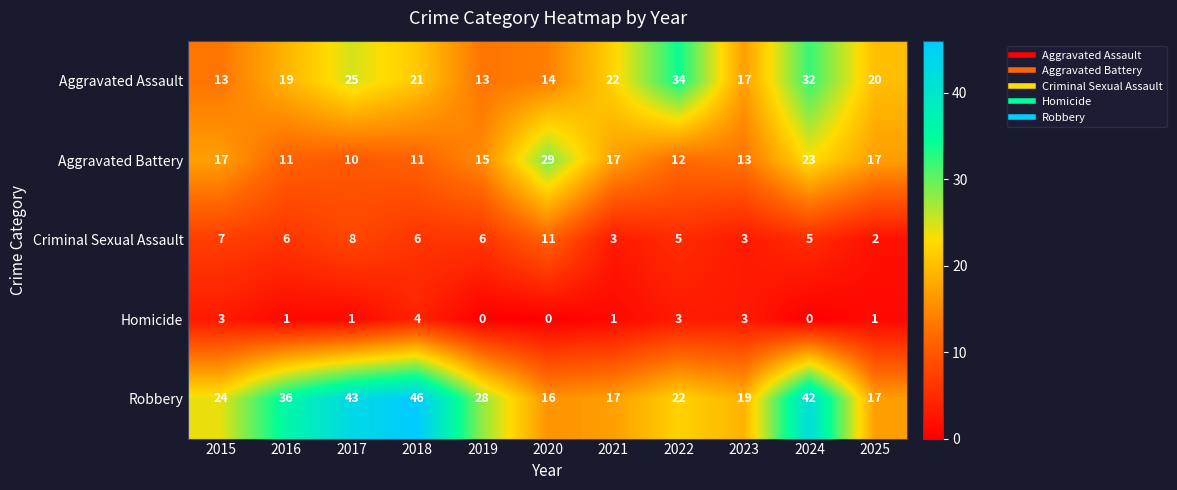

At which label does Aggravated Battery reach its minimum?

2017